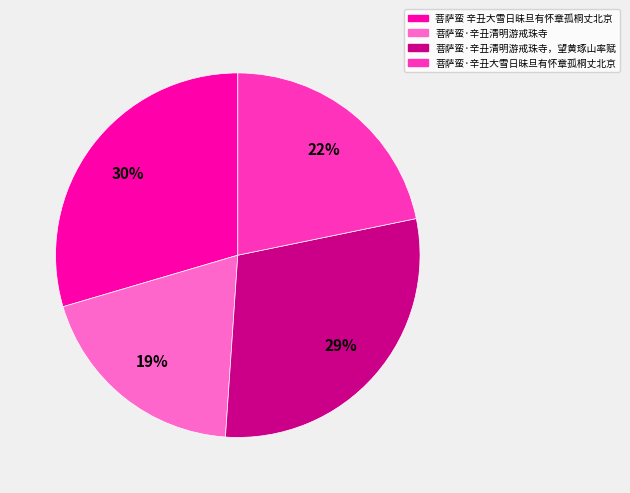

Which category has the smallest portion of the pie?

菩萨蛮·辛丑清明游戒珠寺